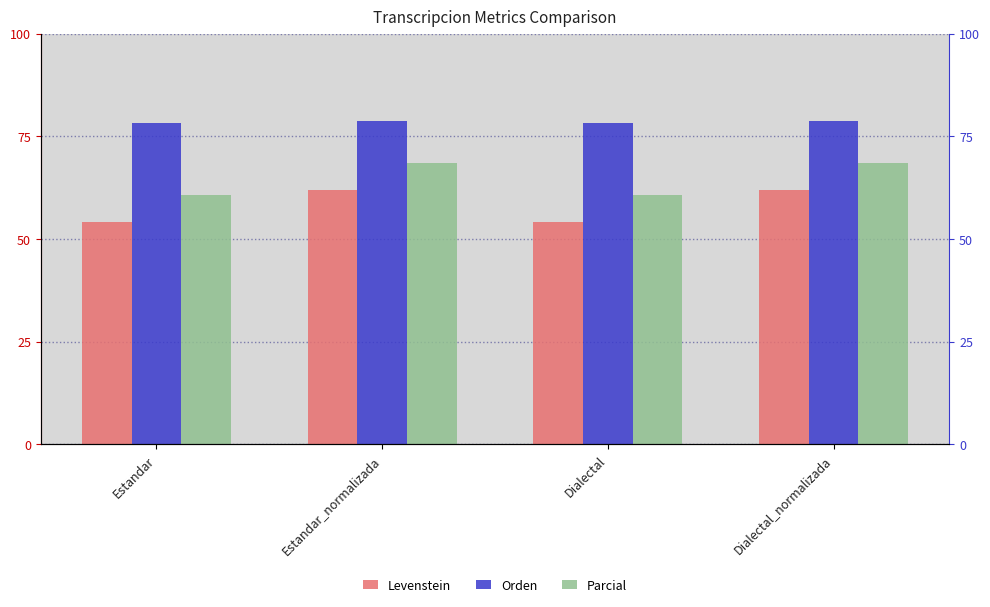

At how many categories does at least one series exceed 77?

4